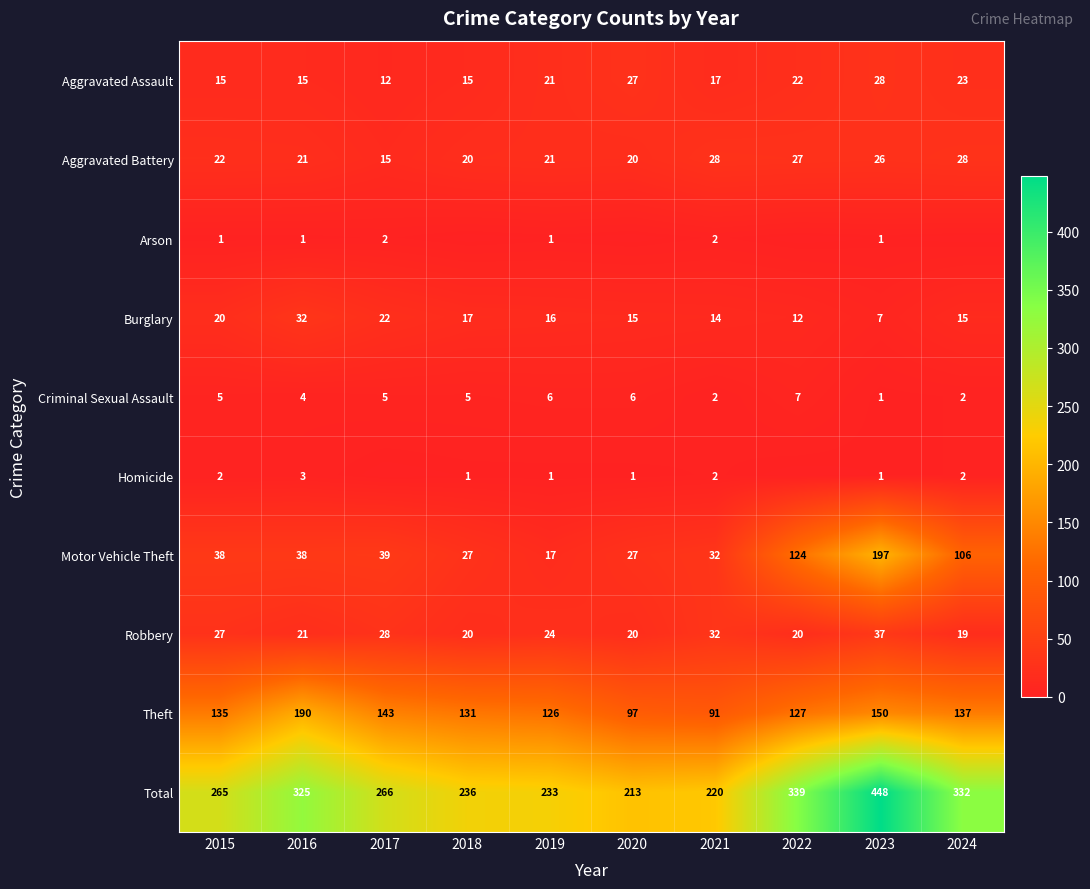

Which category has the highest value in the Robbery series?

2023